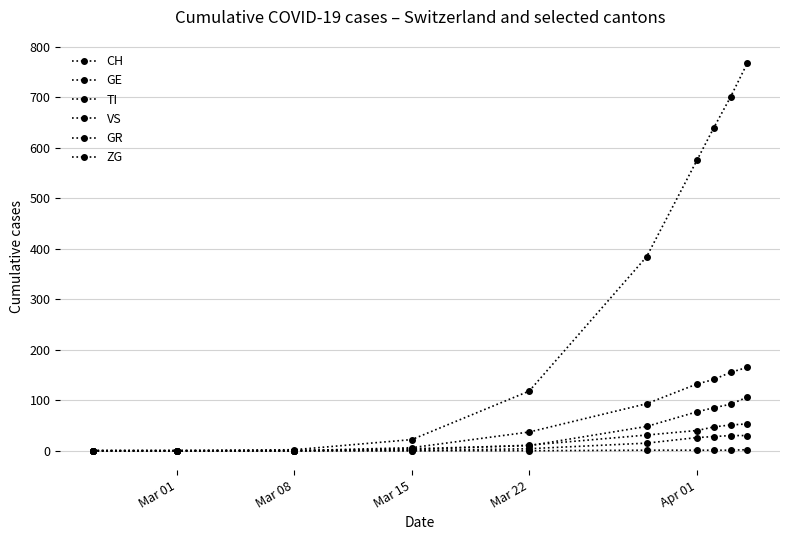

How many series are shown in this chart?

6